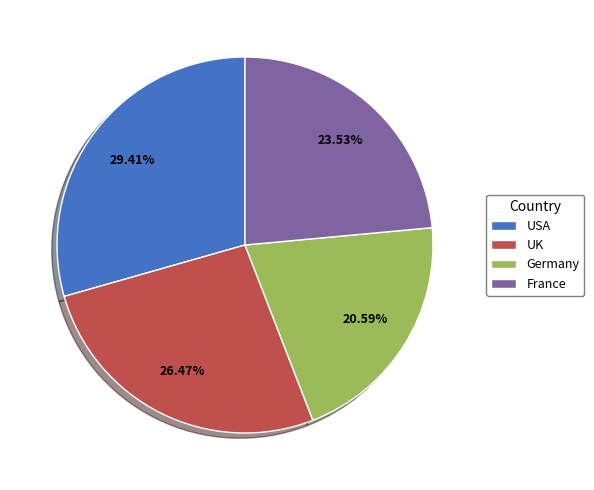

To the nearest percent, what portion does UK represent?

26%